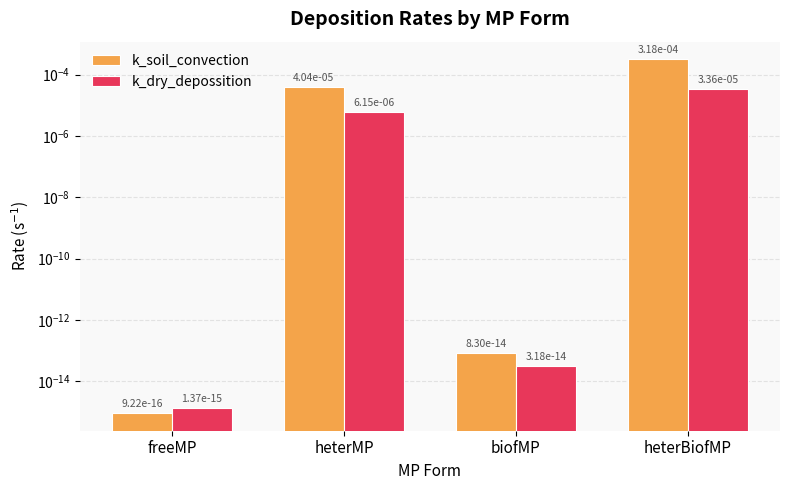

At which category does the chart reach its minimum across all series?

freeMP